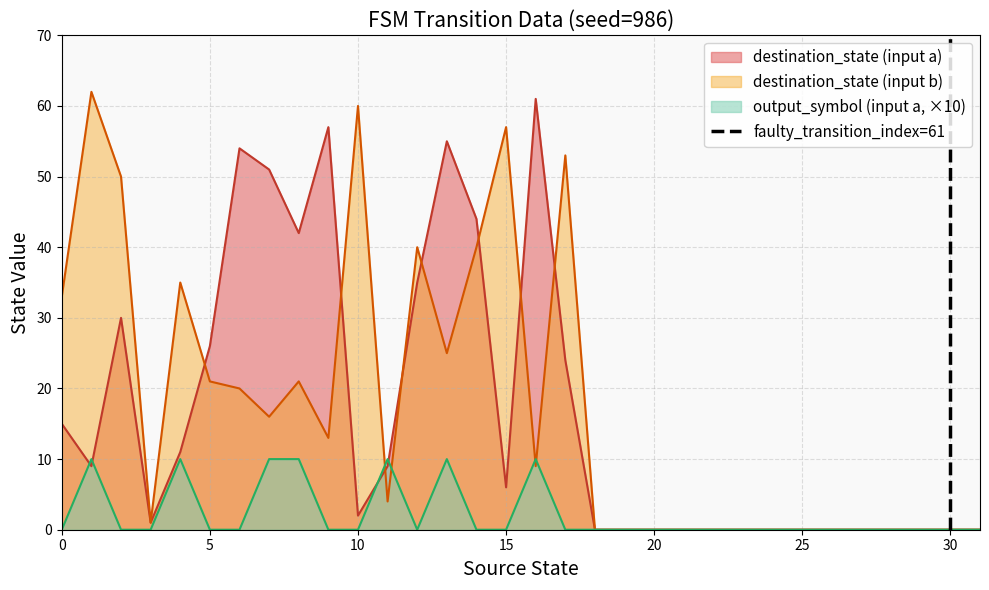

Is it true that destination_state (input a) equals 37 at 30?

False